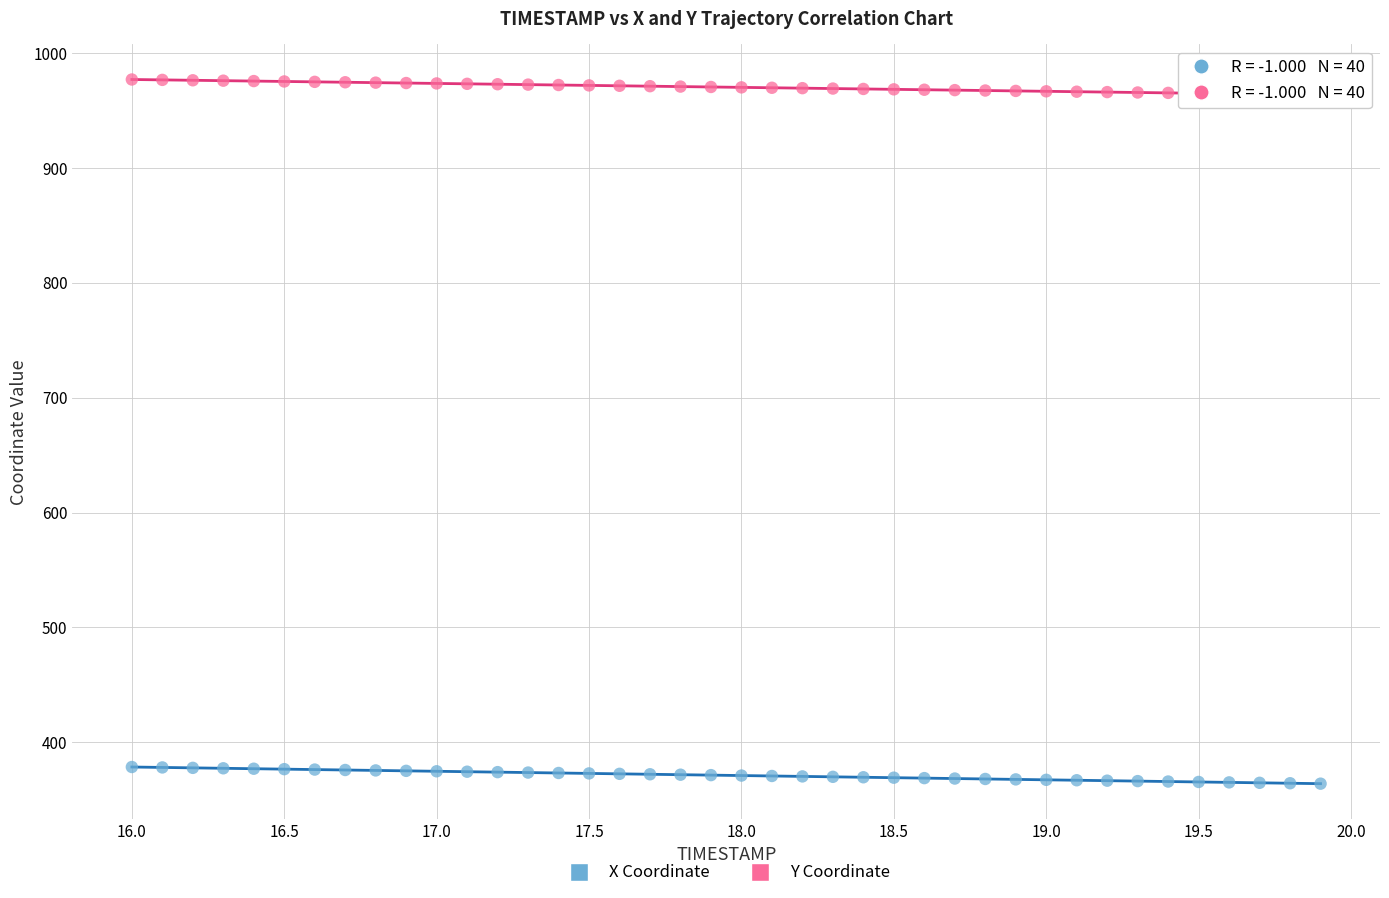

Which series reaches the maximum Y coordinate?

Y Coordinate